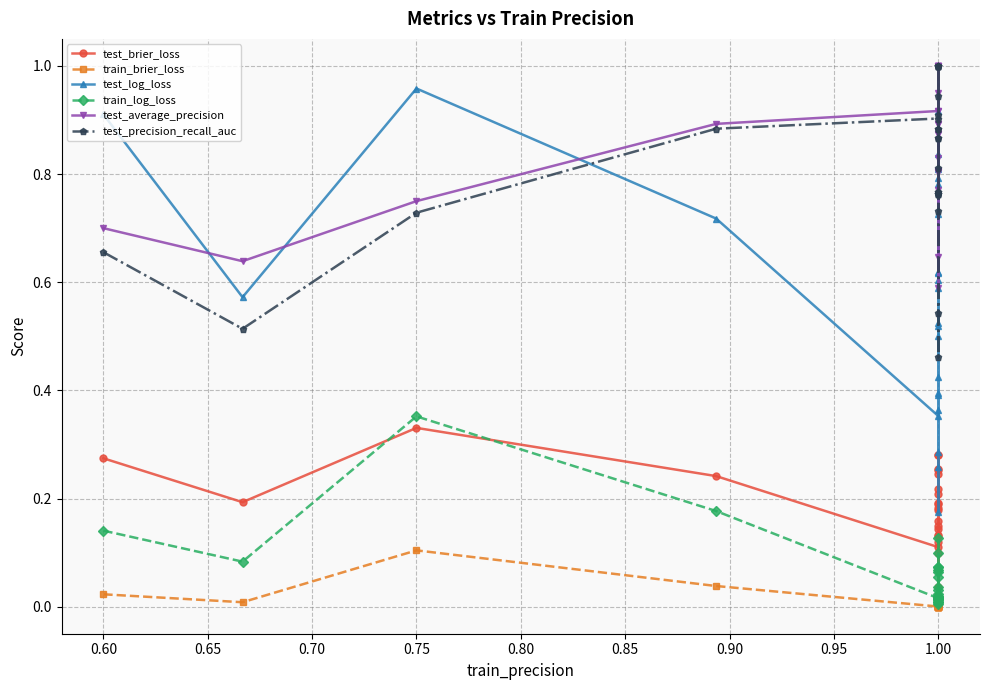

What is the sum of all test_log_loss values?

14.6